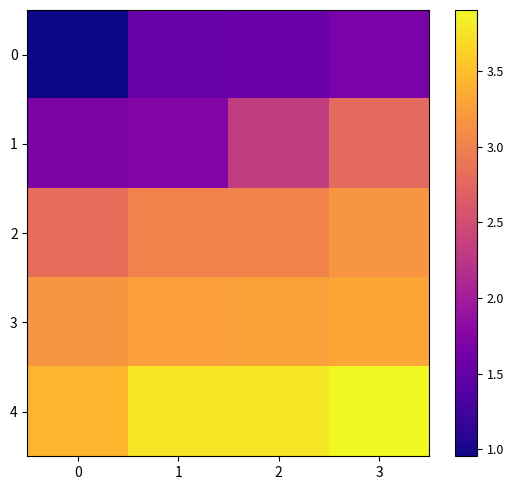

Between 1 and 2, which series saw the biggest shift?

1